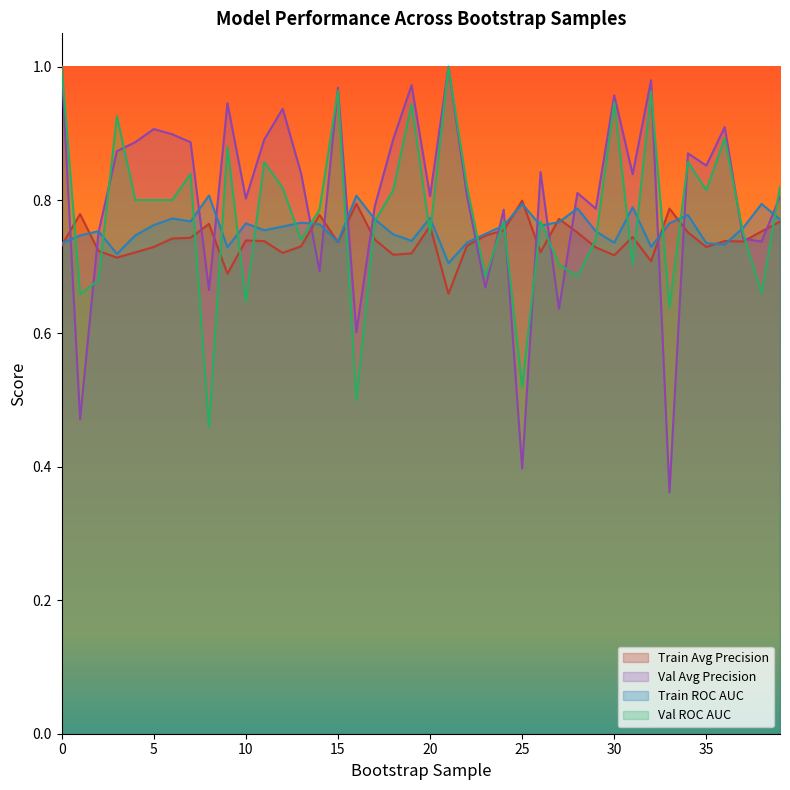

True or false: validation_roc_auc has more than 1 points higher than both neighbors.

True